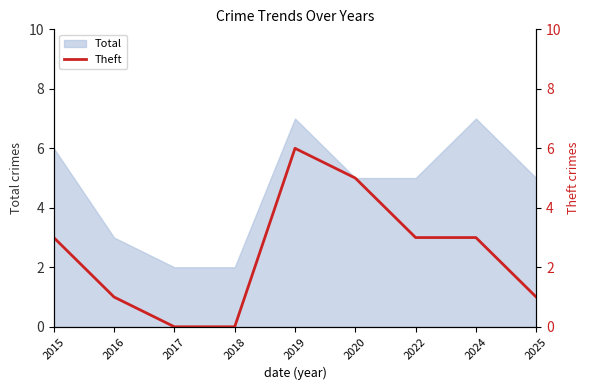

Is it true that Total equals 1 at 2016?

False